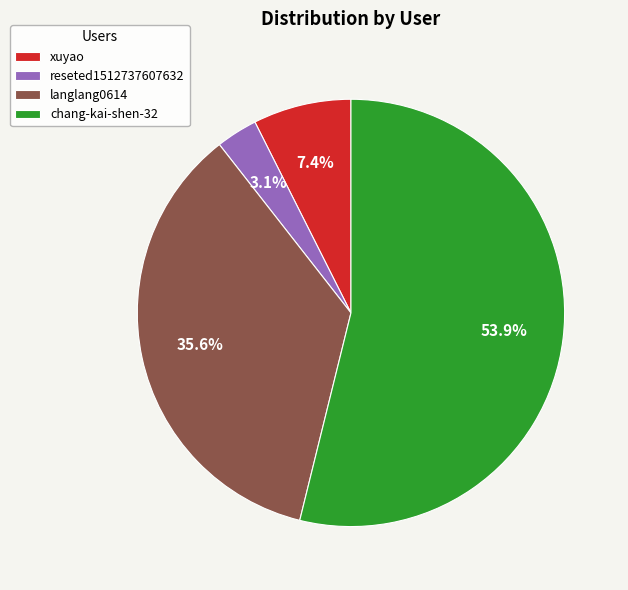

What portion of the pie excludes xuyao?

92.6%